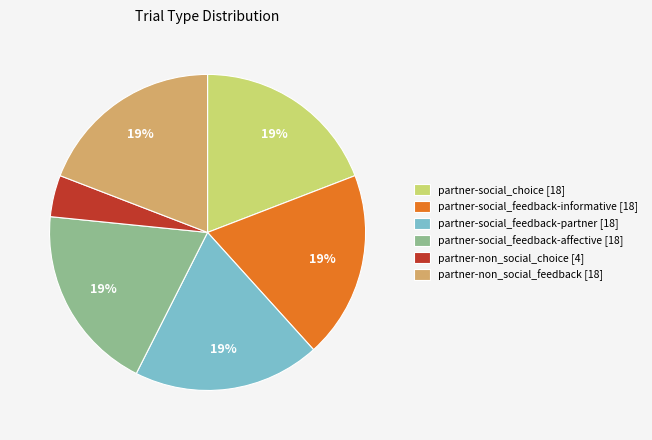

Combined, do partner-non_social_feedback [18] and partner-non_social_choice [4] account for over 50%?

No